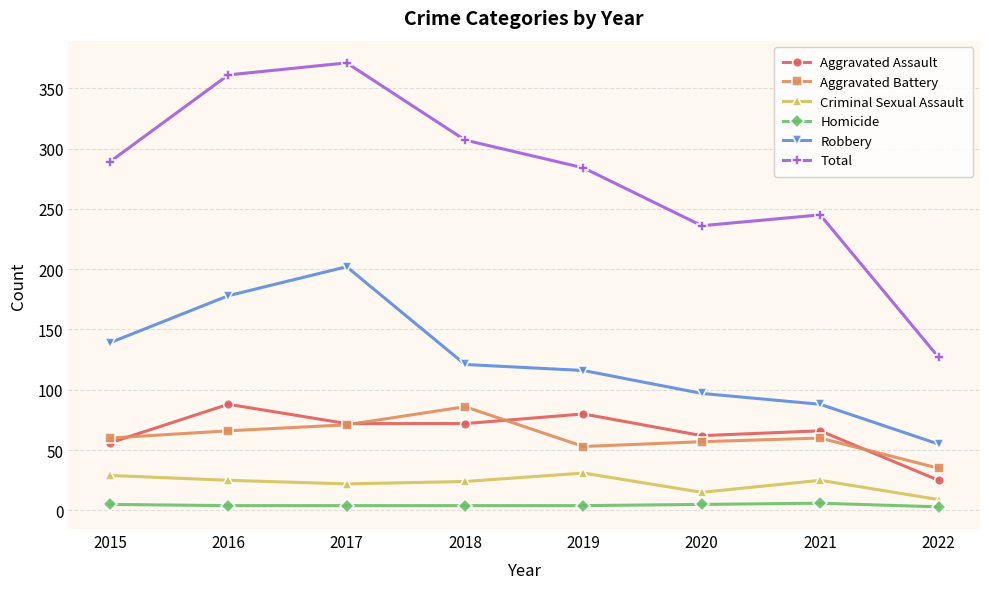

True or false: Total and Homicide cross at least once.

False